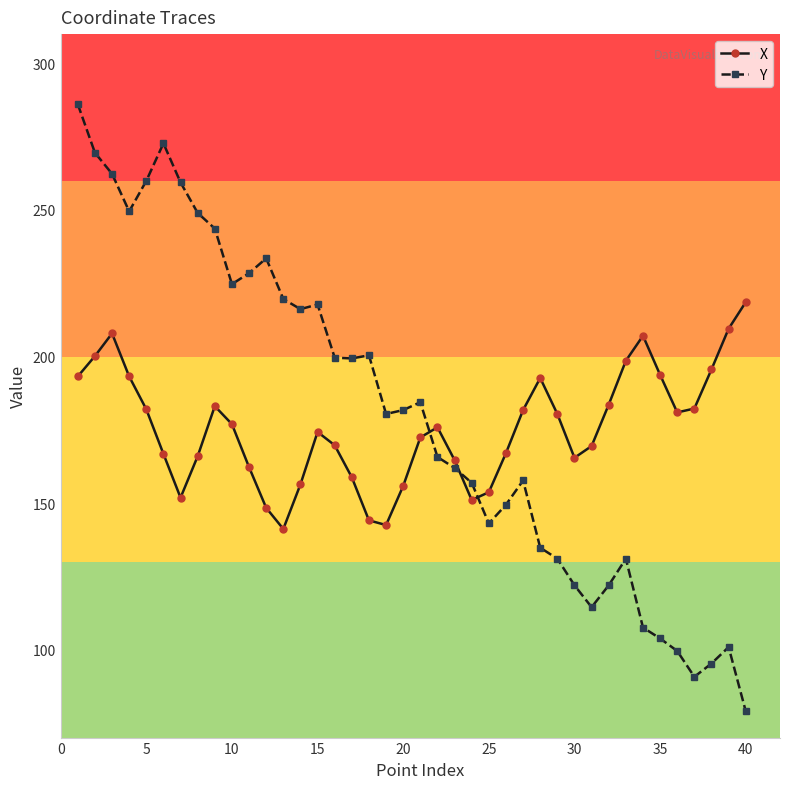

Which series has the widest spread of values?

Y